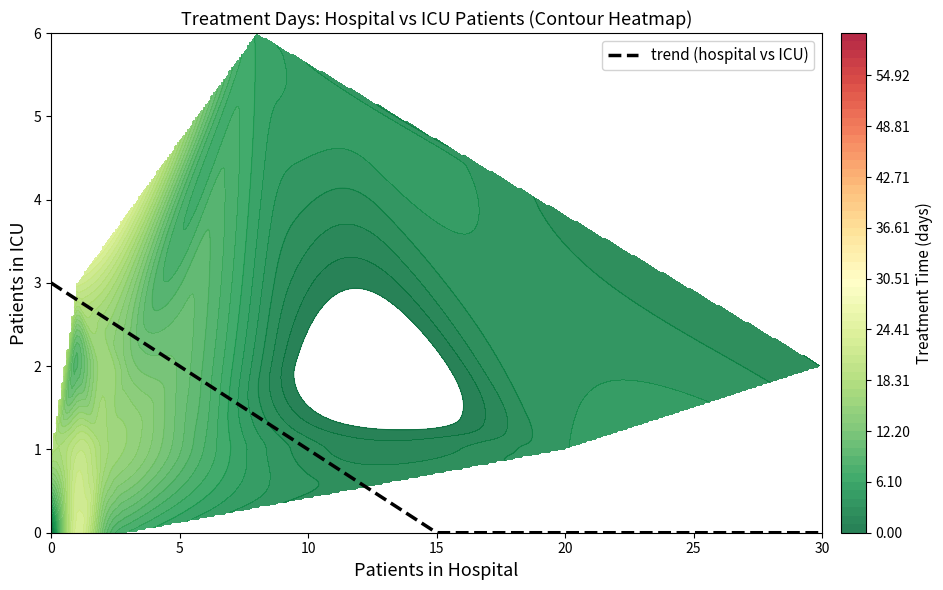

What is the difference between the maximum and minimum values in the 5 series?

12